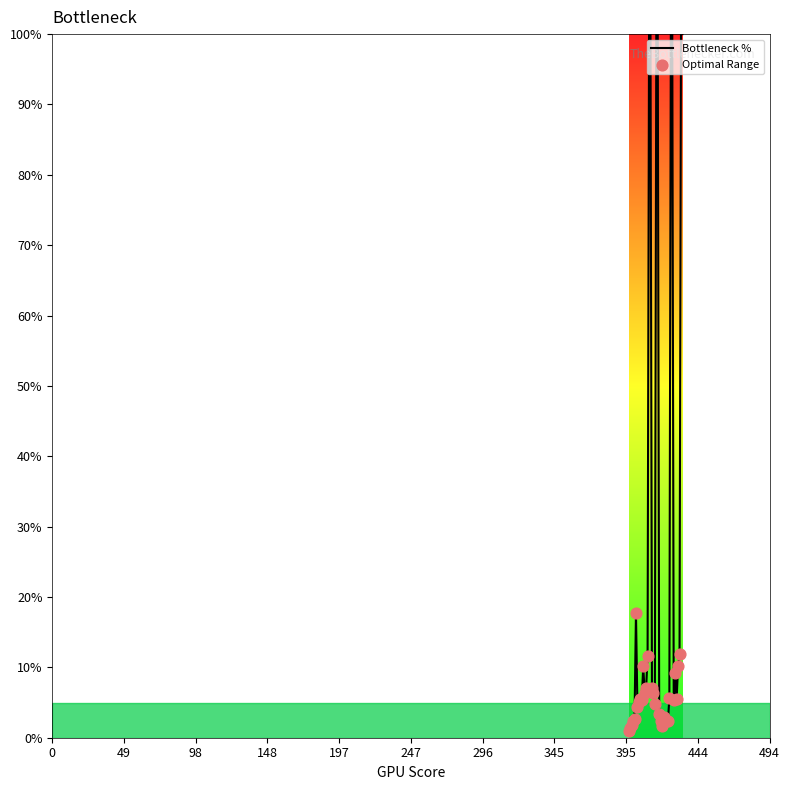

What is the maximum value shown in the chart?

100.0